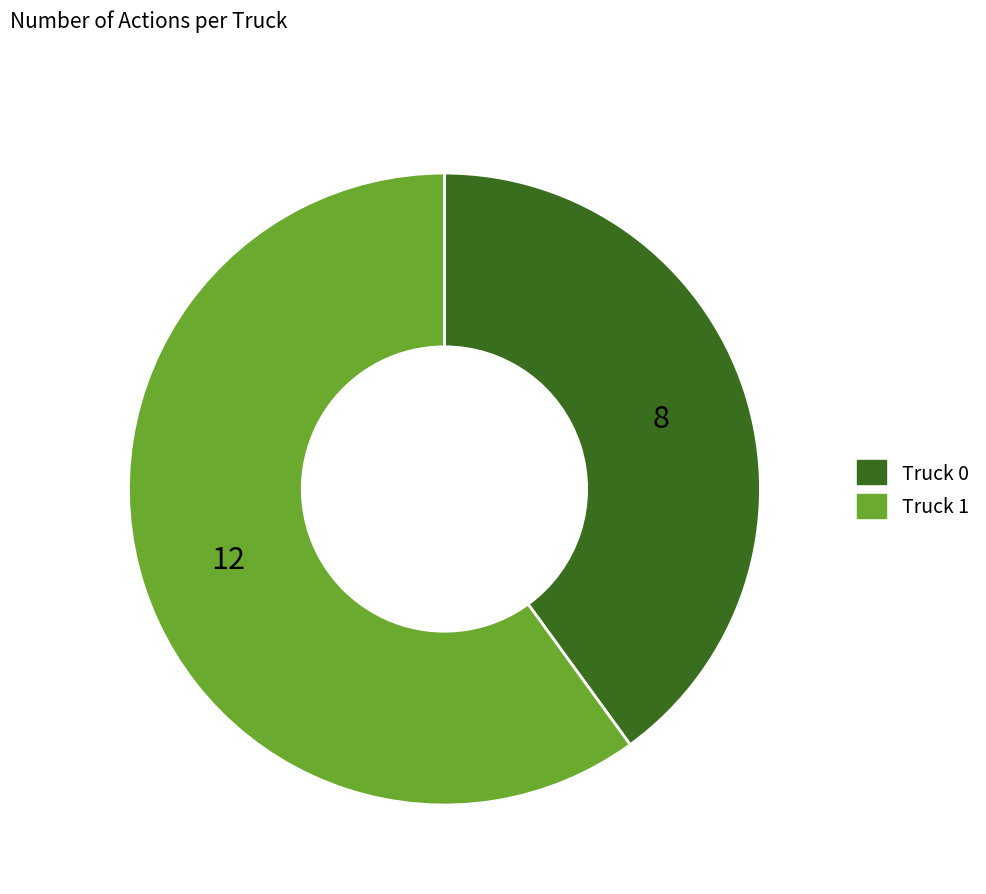

Is there any slice that represents more than half of the pie?

Yes